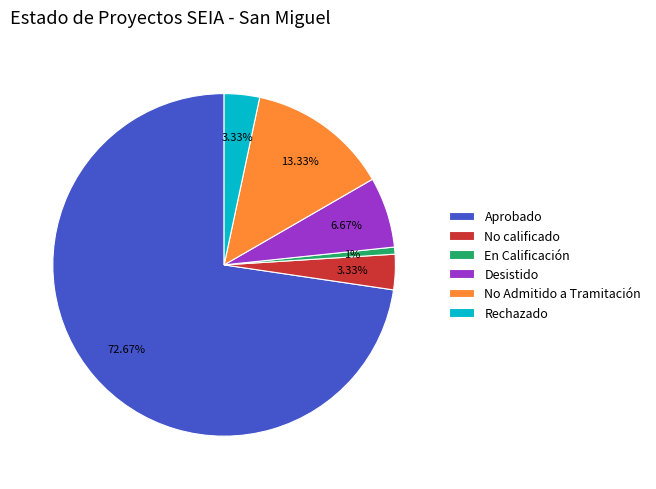

The En Calificación slice represents 11% of the pie. True or false?

False